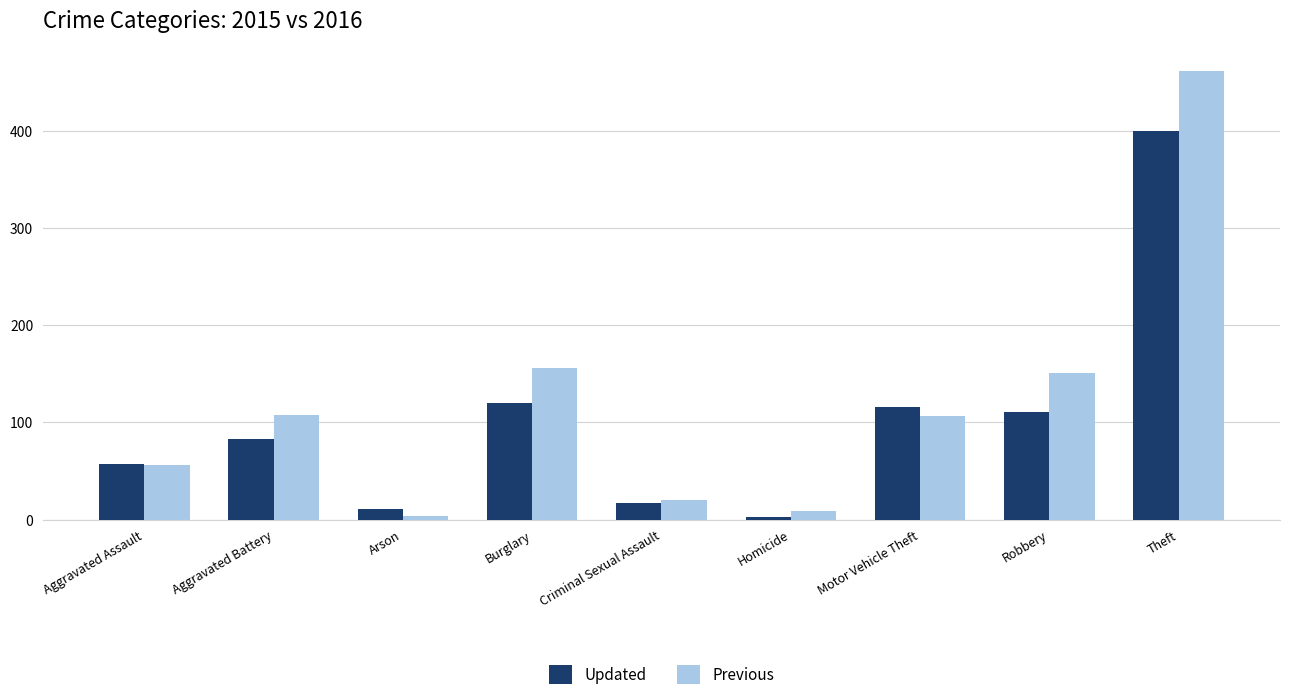

List the series in order of their peak value, lowest first.

Updated, Previous